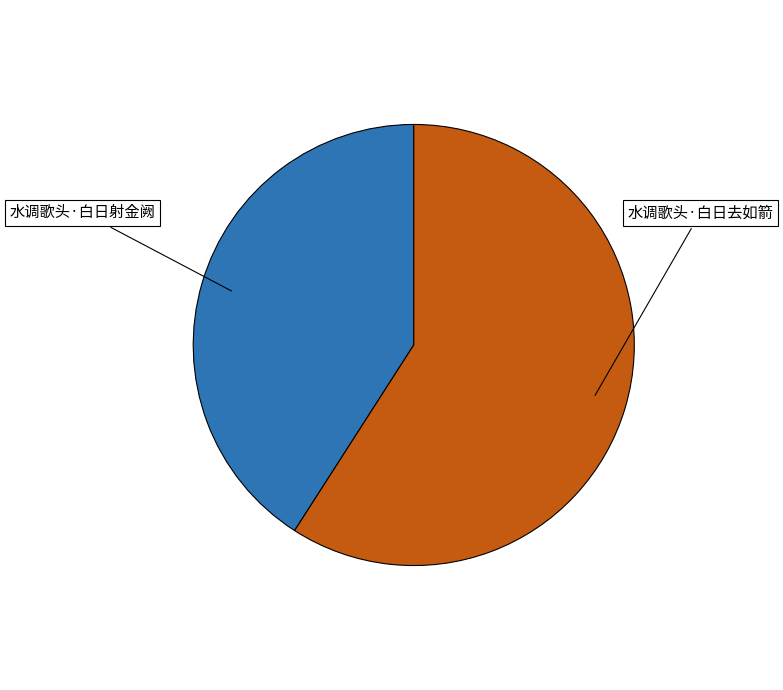

Is there a majority slice in this chart?

Yes